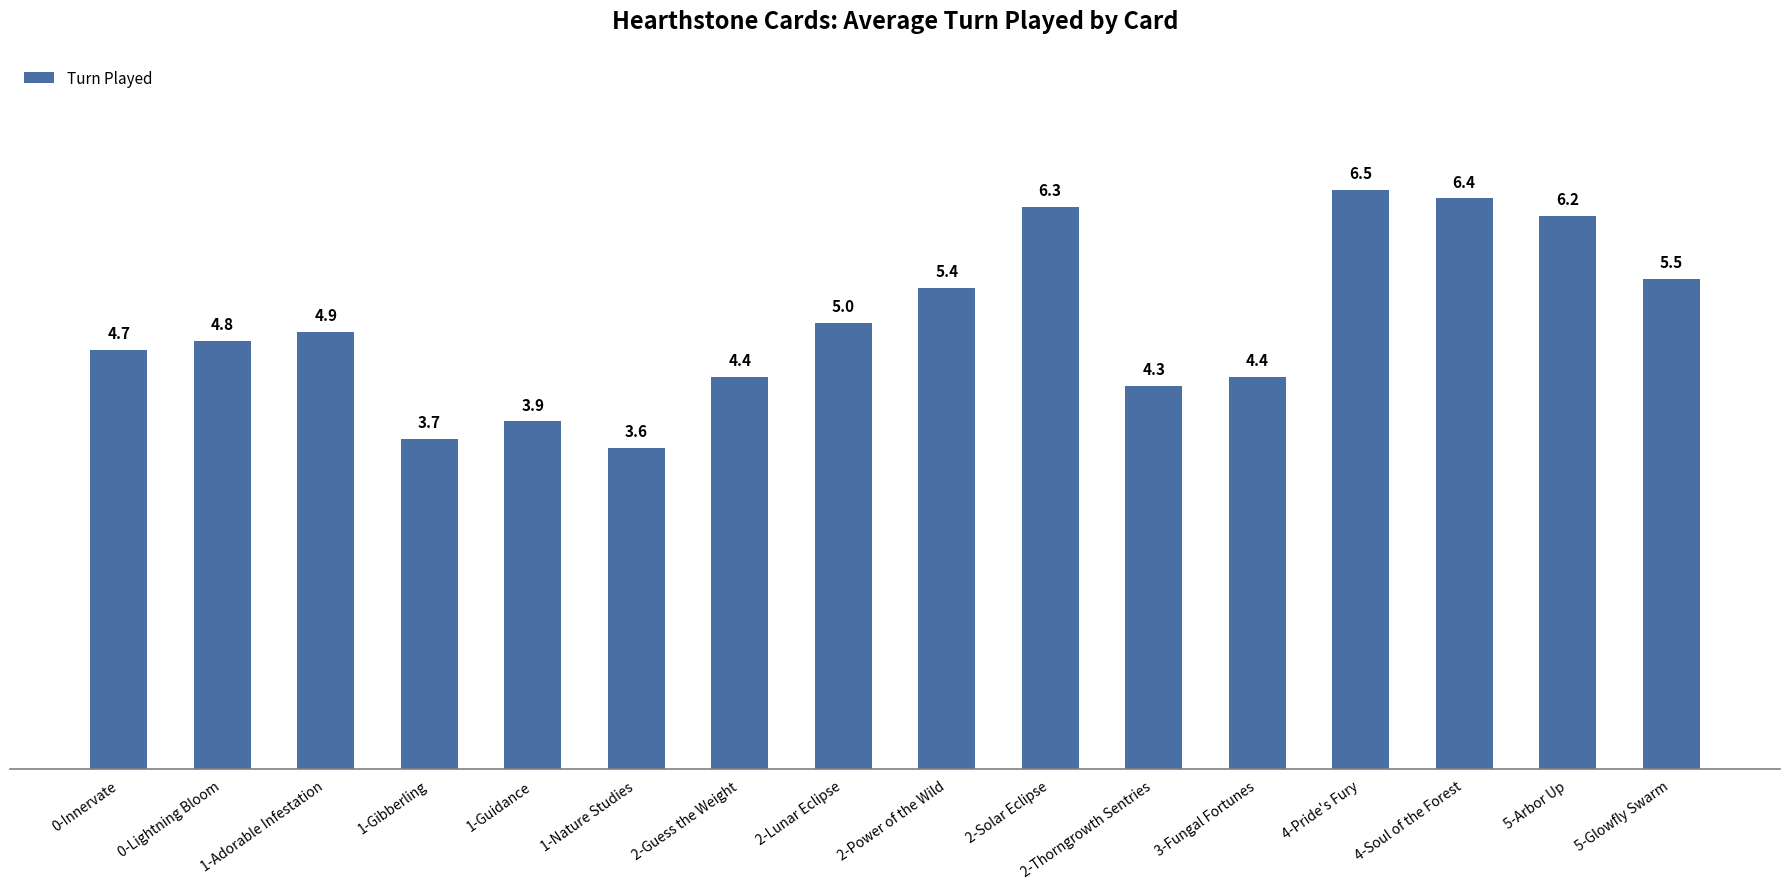

How many distinct data groups are displayed?

1